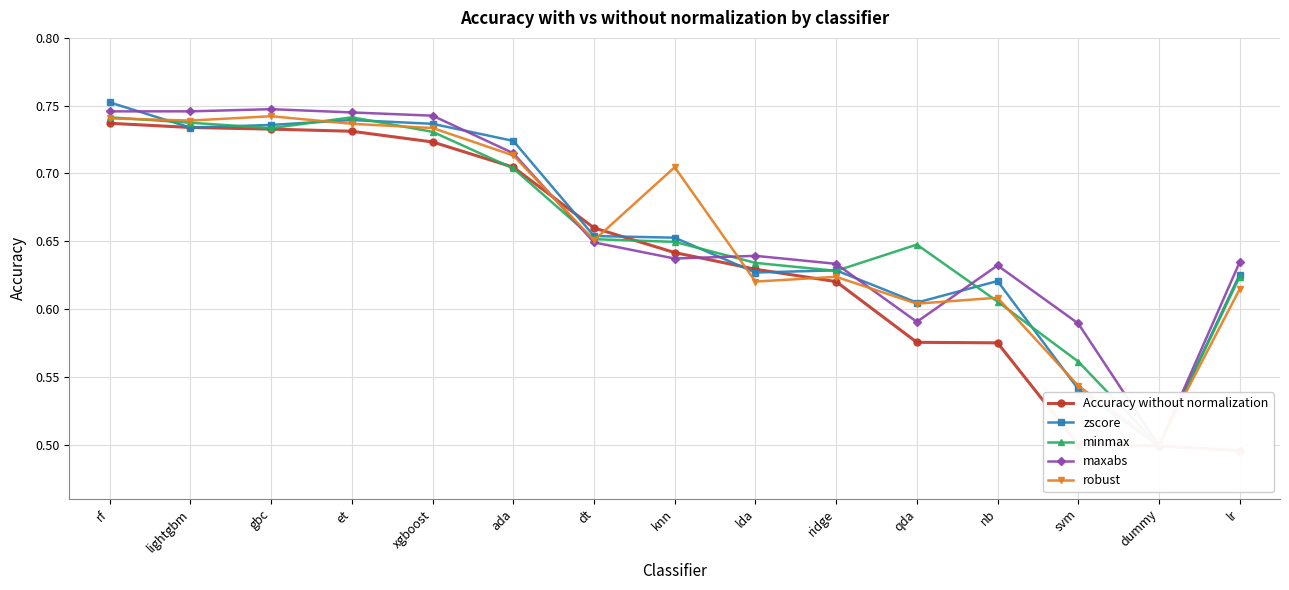

Where is minmax nearest to the value 0?

dummy